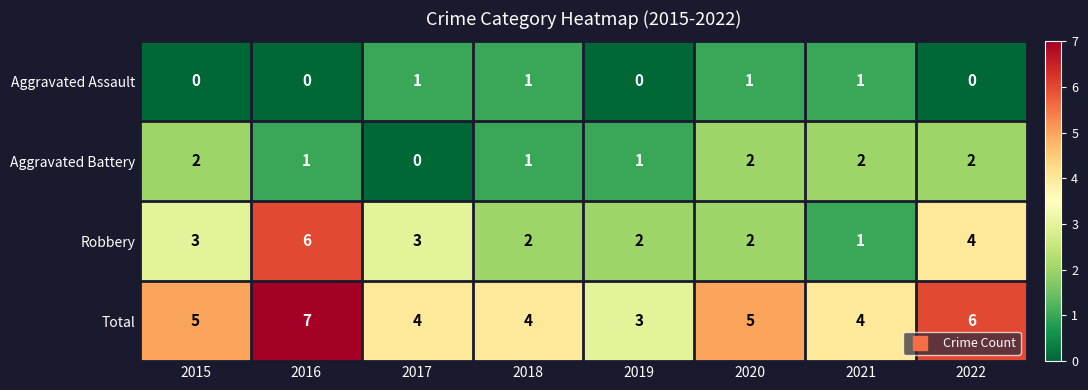

How many Total values are between 4 and 6?

6